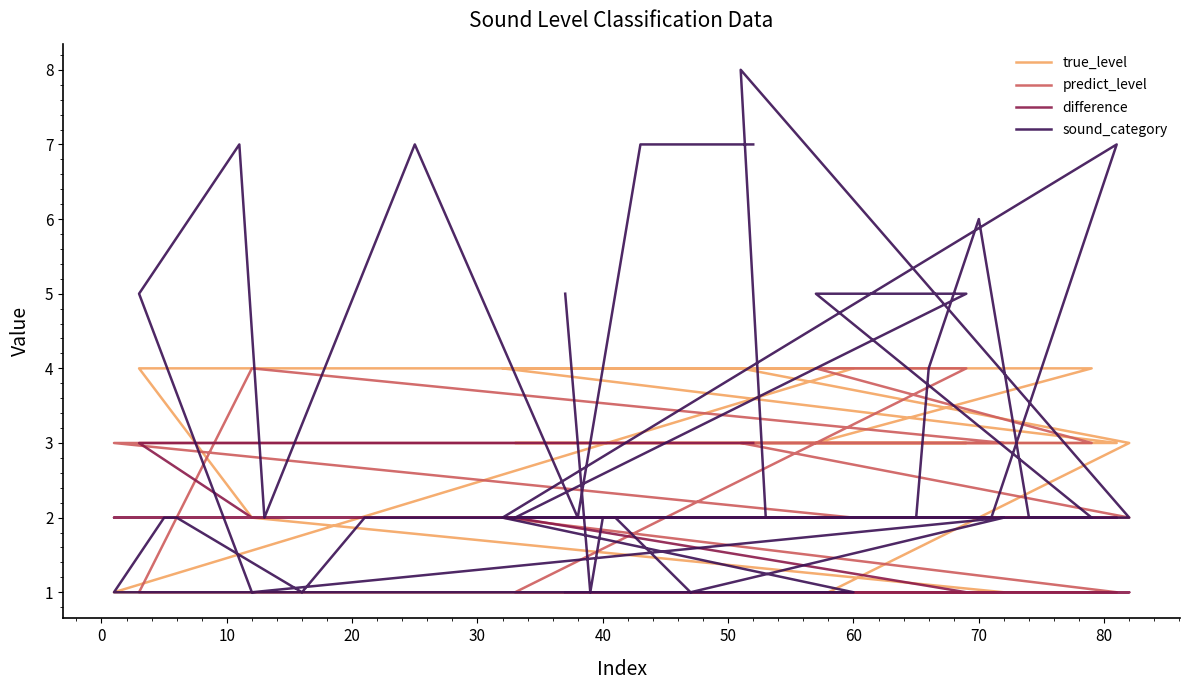

Where do difference and predict_level first cross each other?

50 and 60